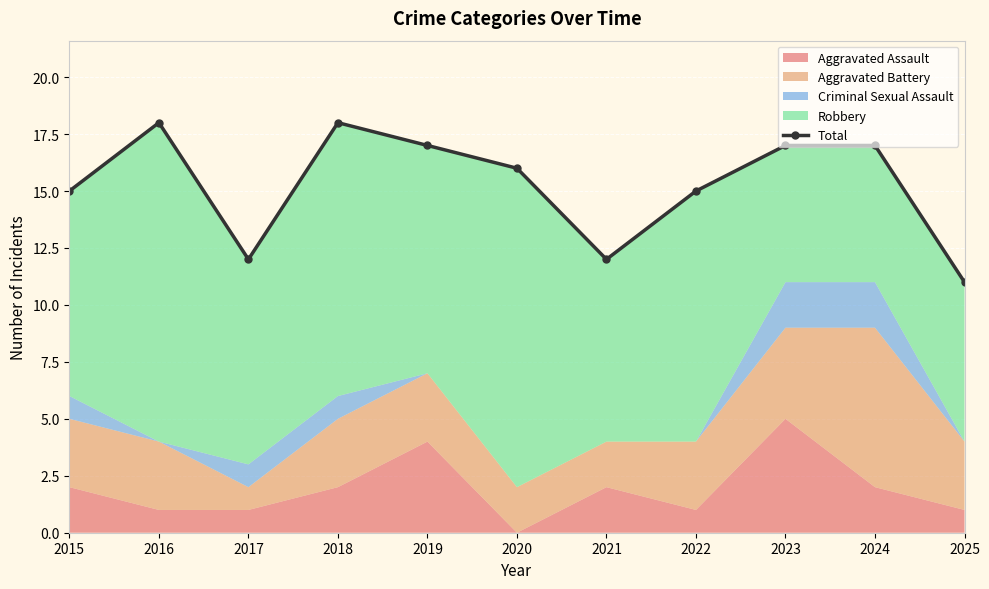

What is the approximate value at 2023?

17